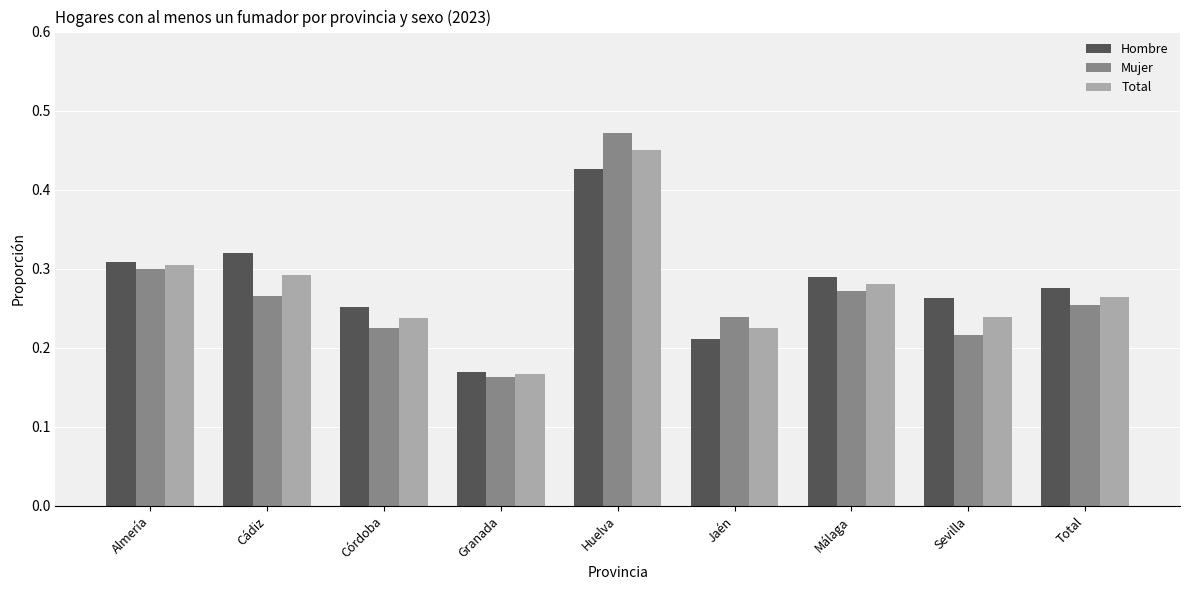

Which series has the widest spread of values?

Mujer